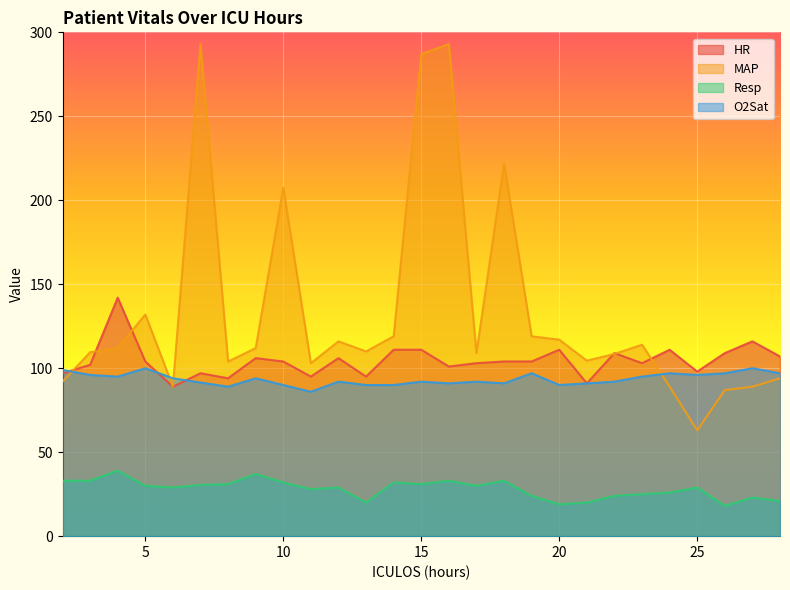

Where does the MAP series first go above 110?

4